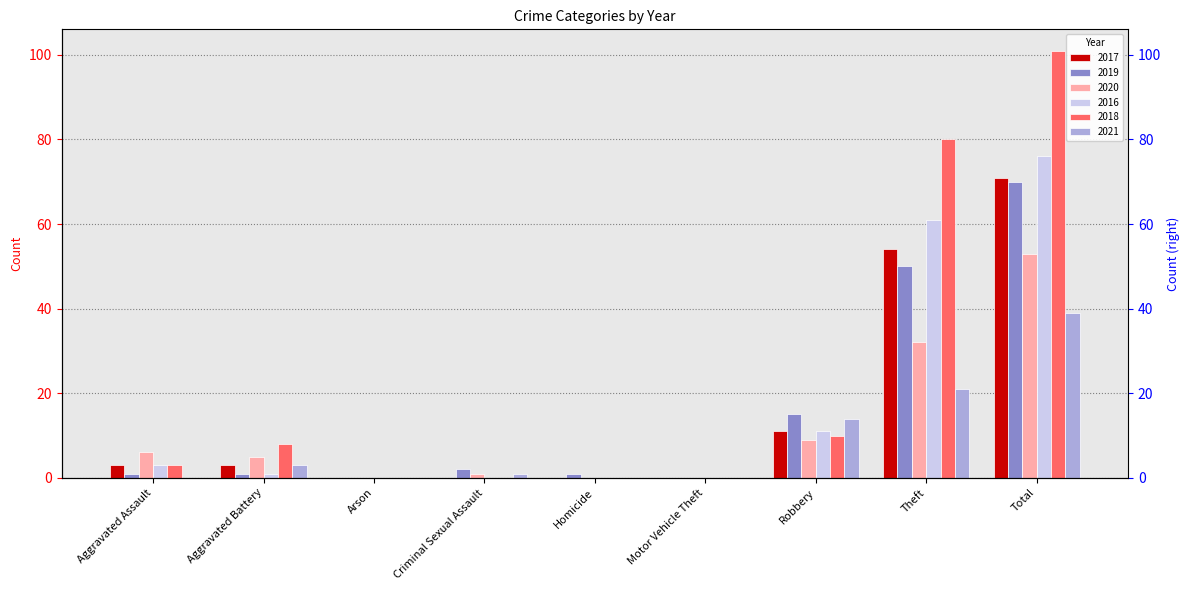

Is the value of 2016 at Robbery greater than the value of 2019 at Robbery?

No